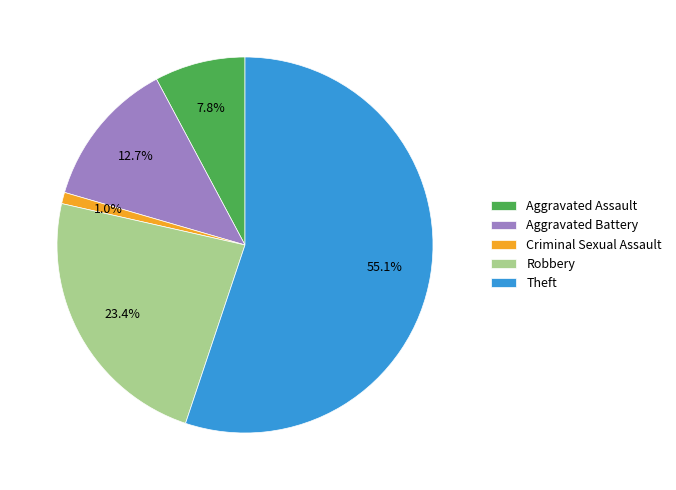

What is the total percentage of Aggravated Battery and Aggravated Assault?

20.5%